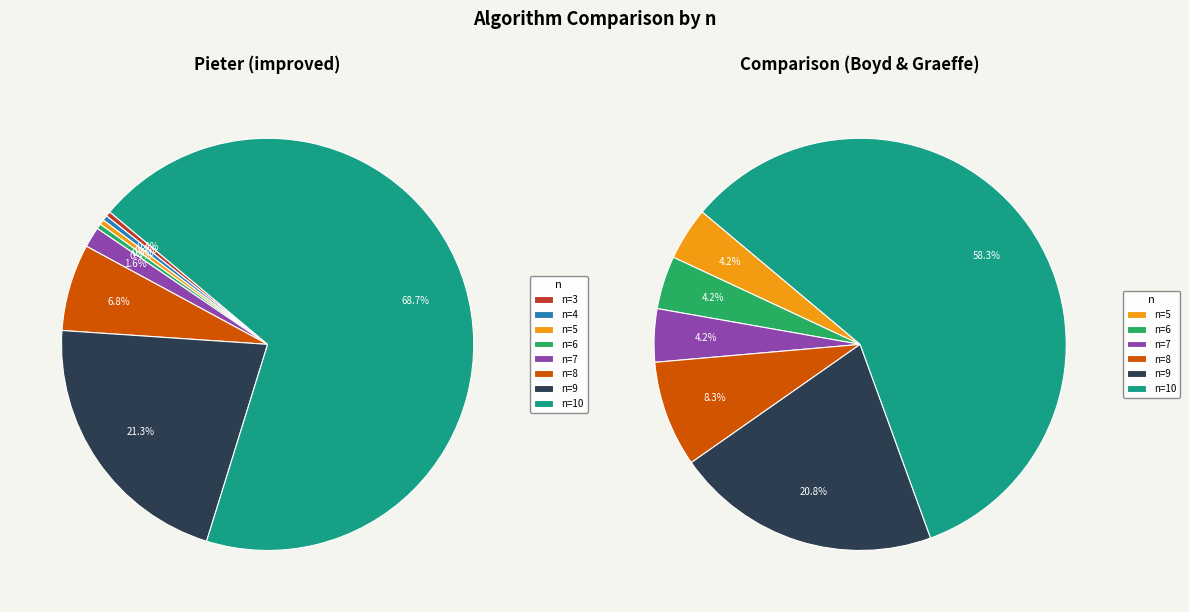

Which category has the biggest portion of the pie?

n=10